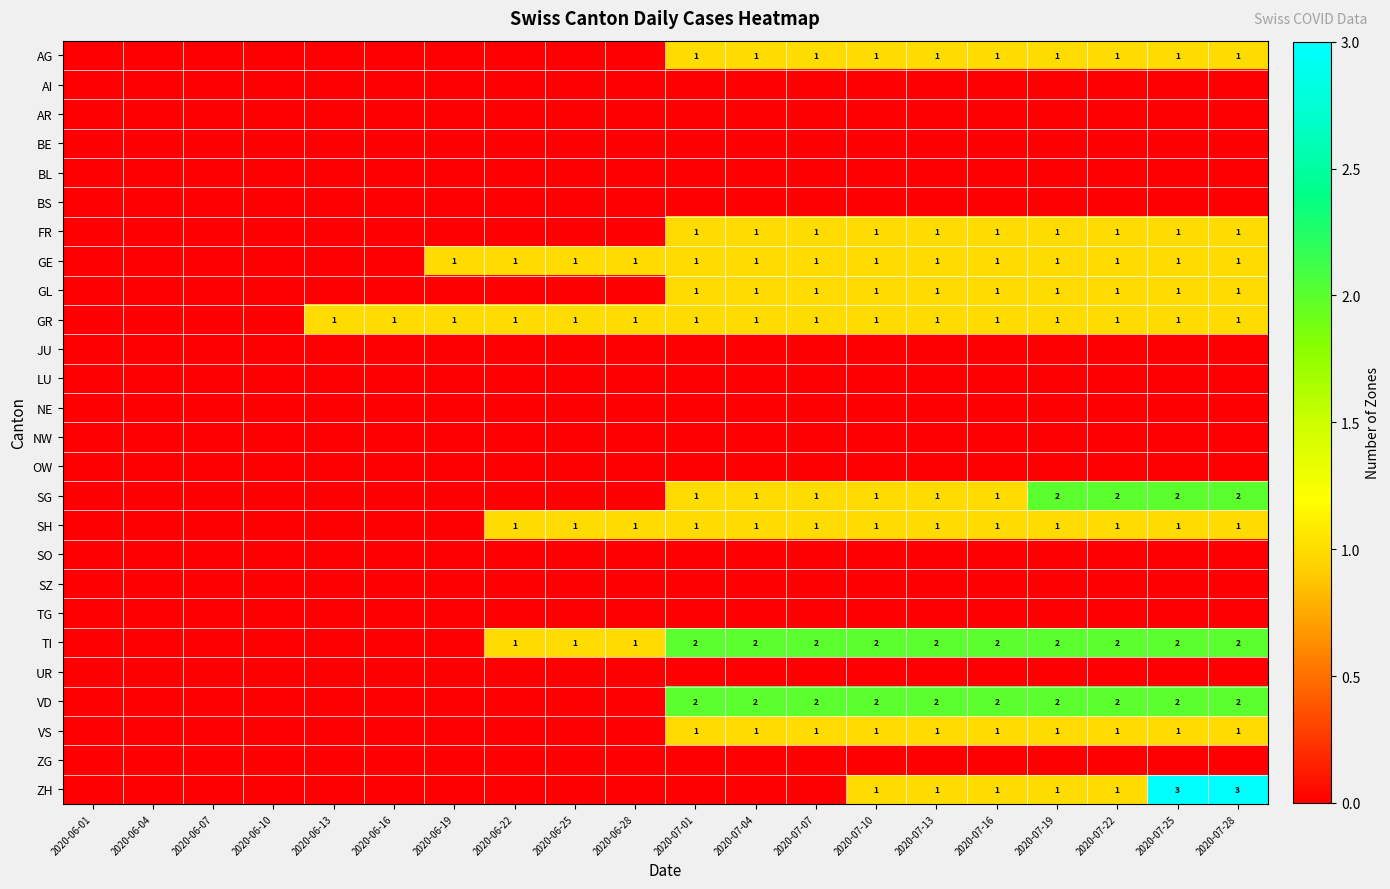

True or false: TI has a value of 1 at 2020-07-22.

False